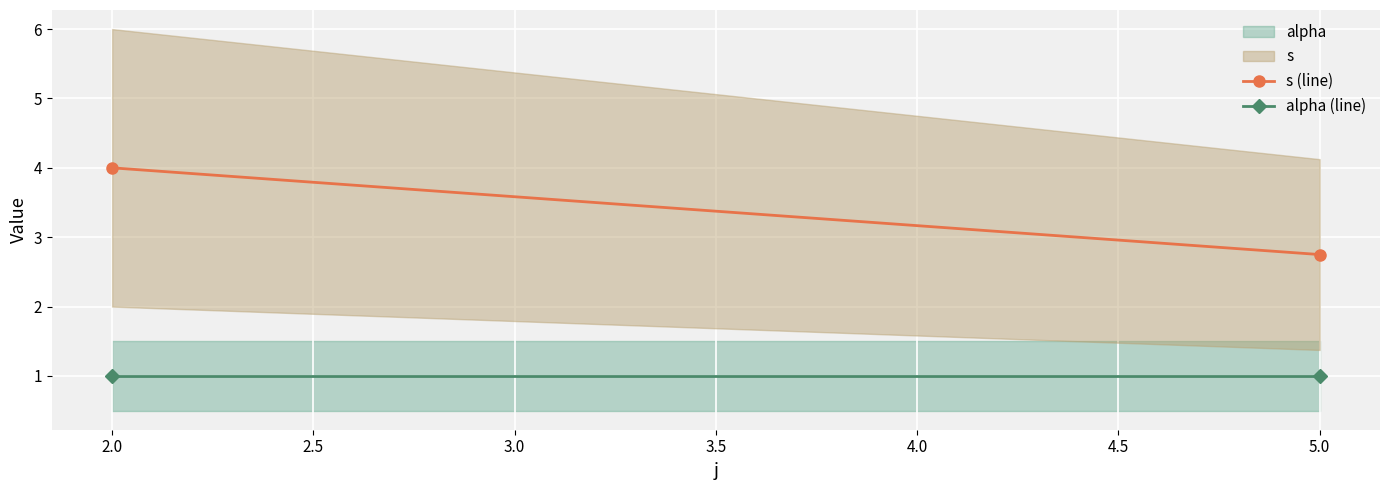

How many s (line) values are between 2 and 4?

2